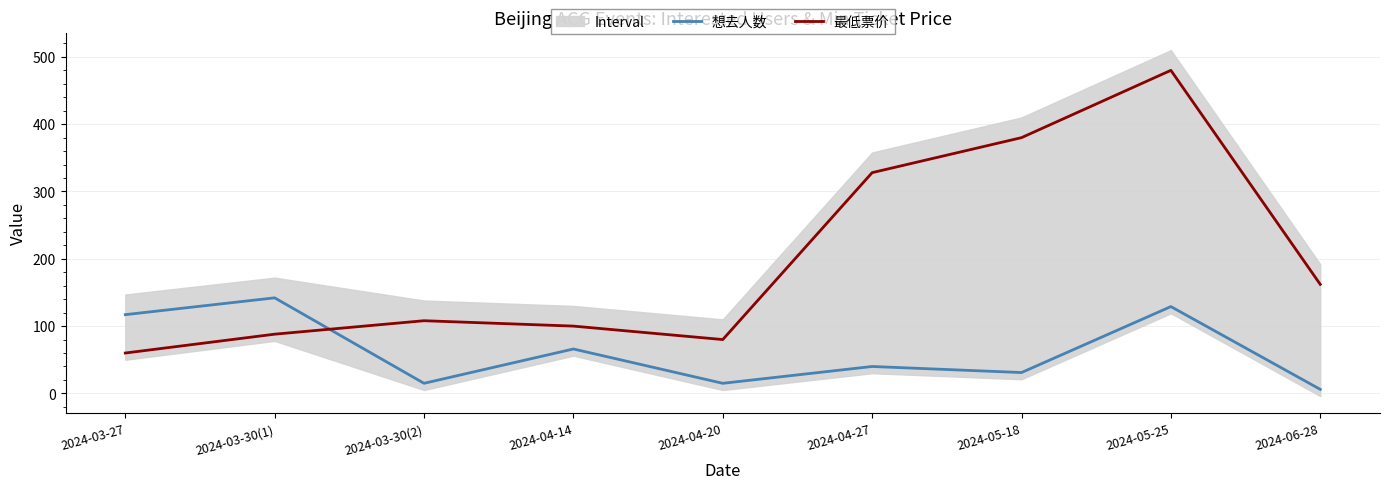

Count the number of data series in this chart.

2